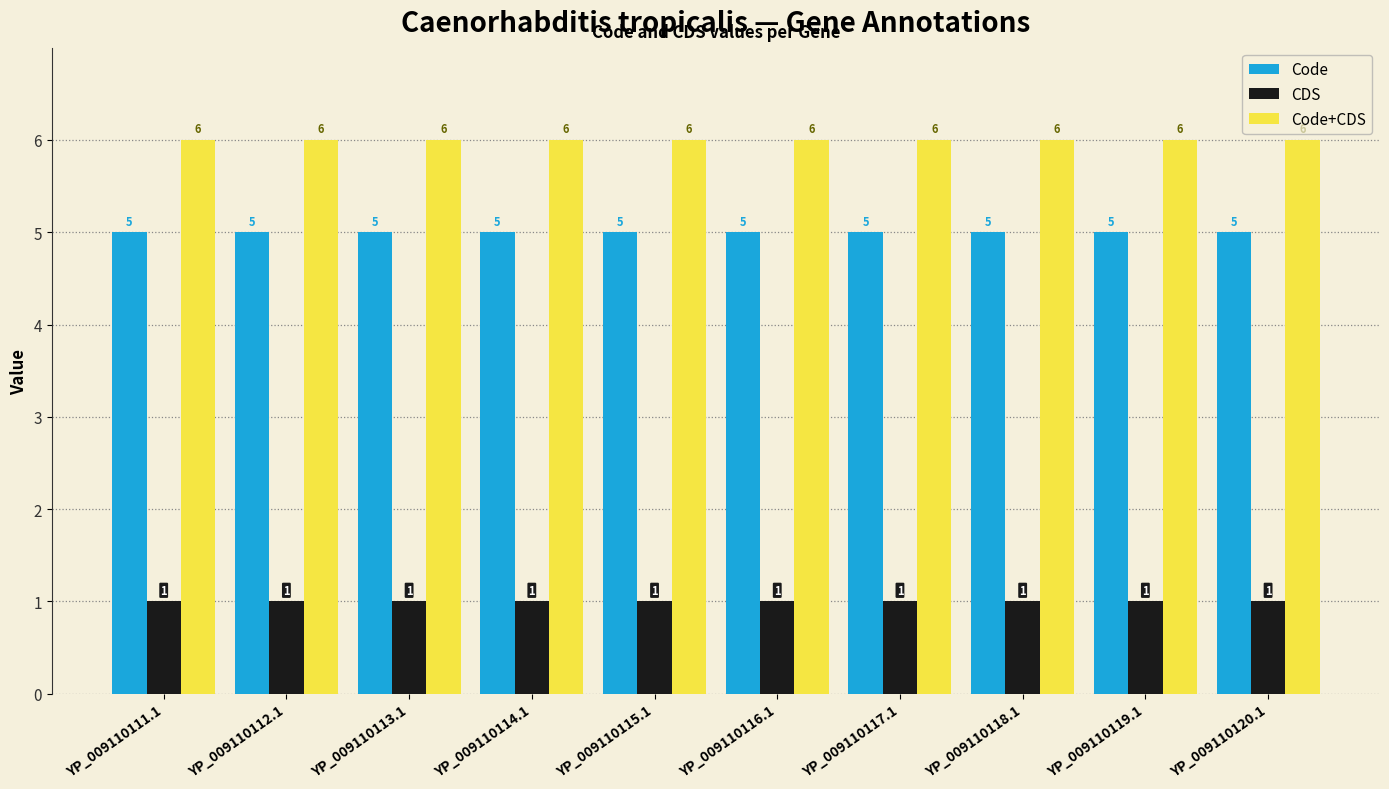

List the series in order of their overall mean, highest first.

Code+CDS, Code, CDS